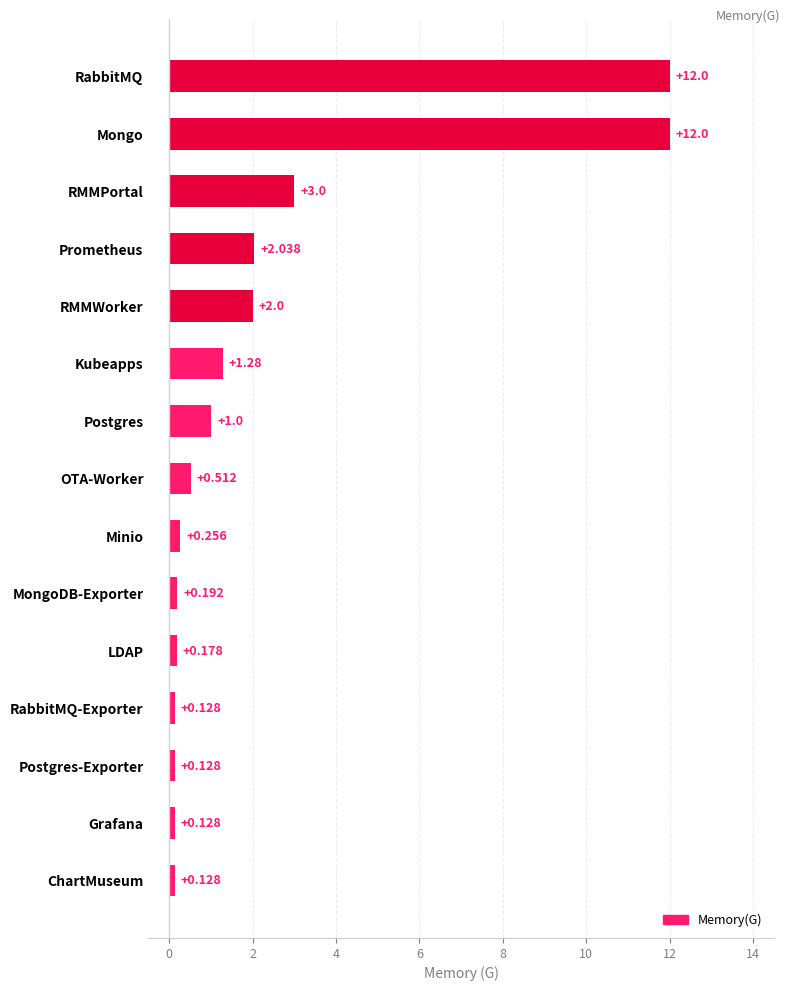

Between Kubeapps and RabbitMQ-Exporter, which is larger?

Kubeapps